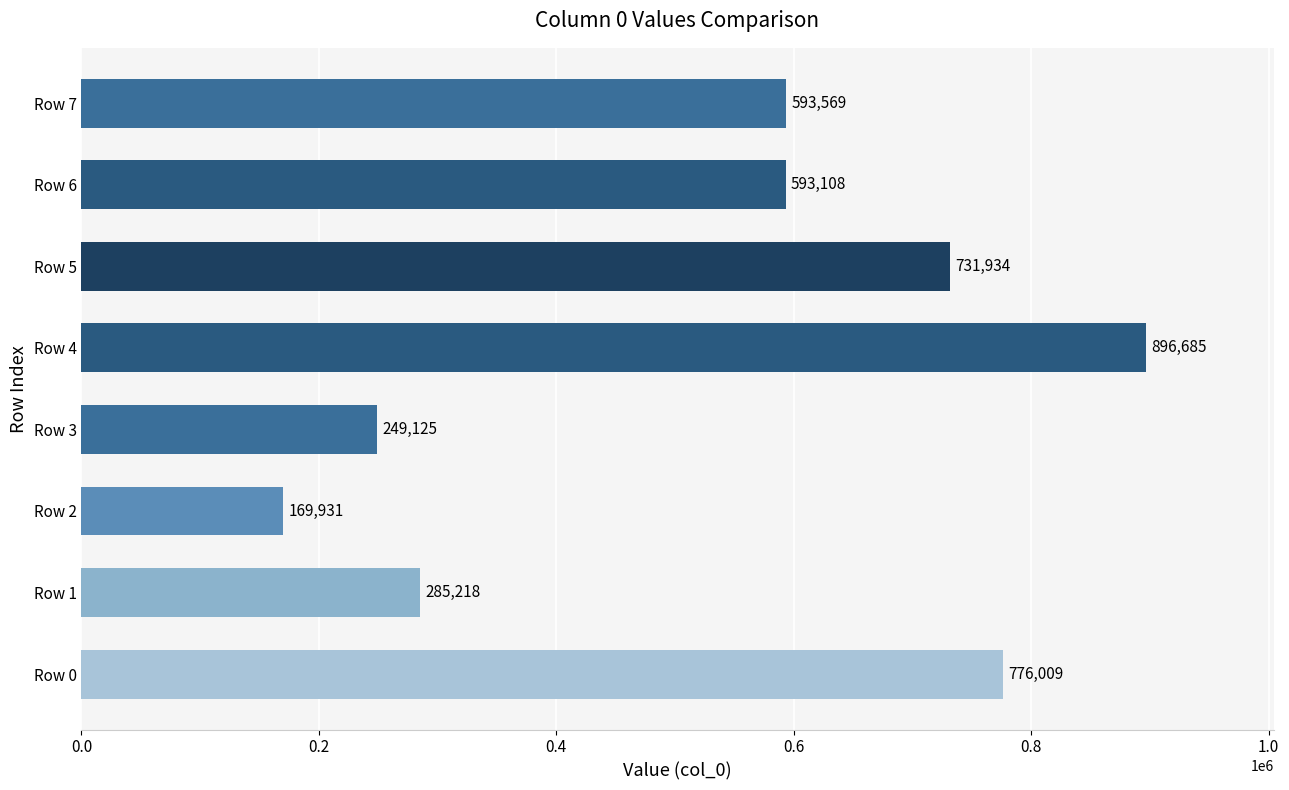

Reading bottom to top, extract all data points from this chart.

776009	285218	169931	249125	896685	731934	593108	593569